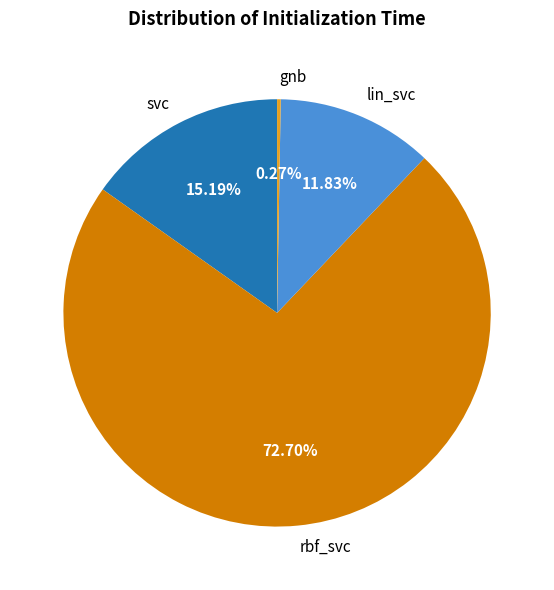

To the nearest percent, what is the average slice percentage?

25%